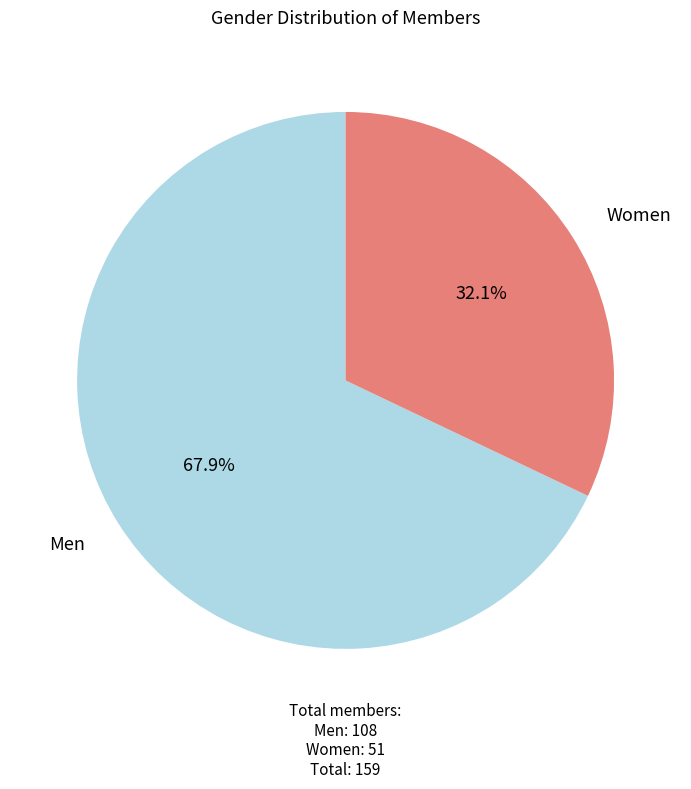

How many segments does this pie chart have?

2